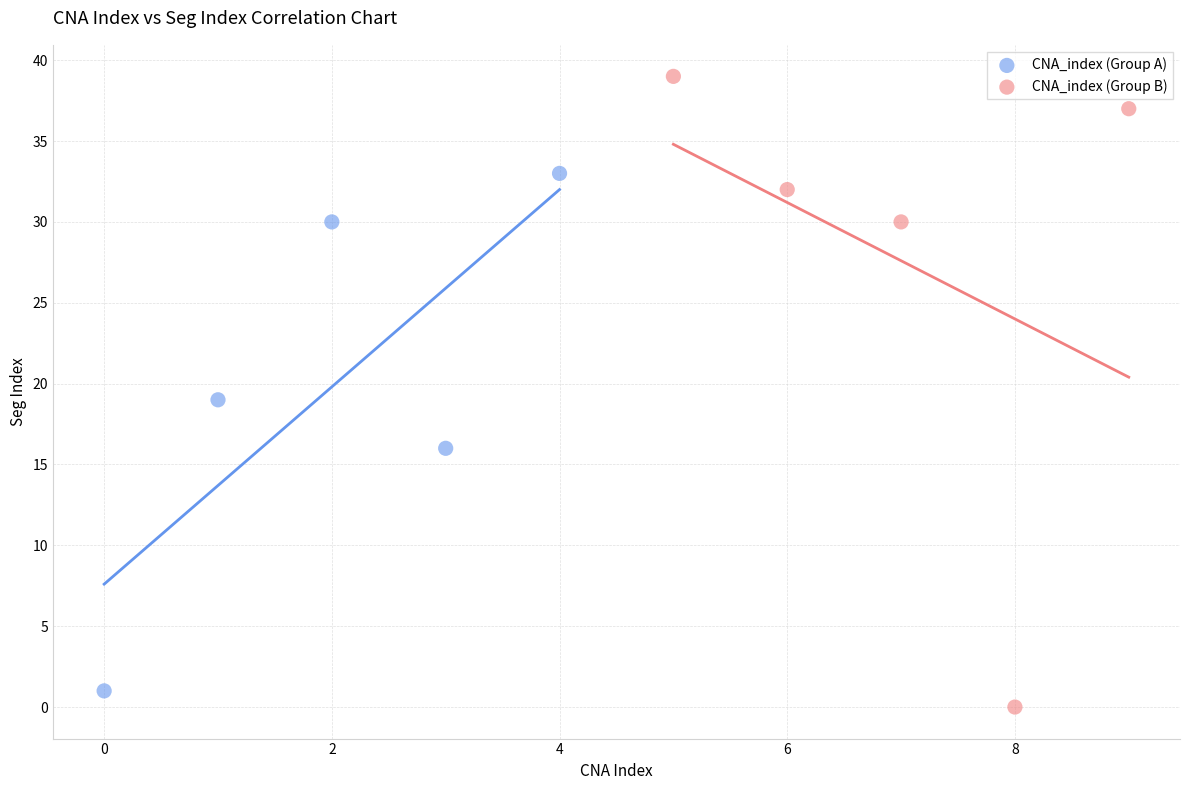

Which series has the largest Y range (max minus min)?

CNA_index (Group B)